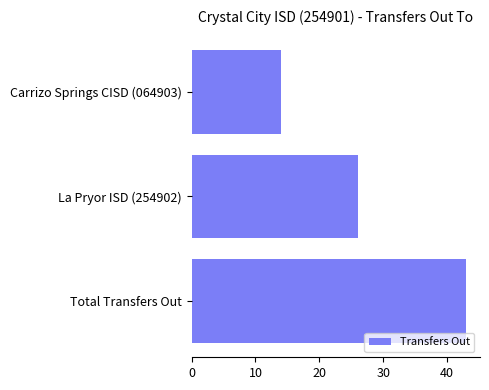

Read the value at La Pryor ISD (254902), to the nearest 10.

30